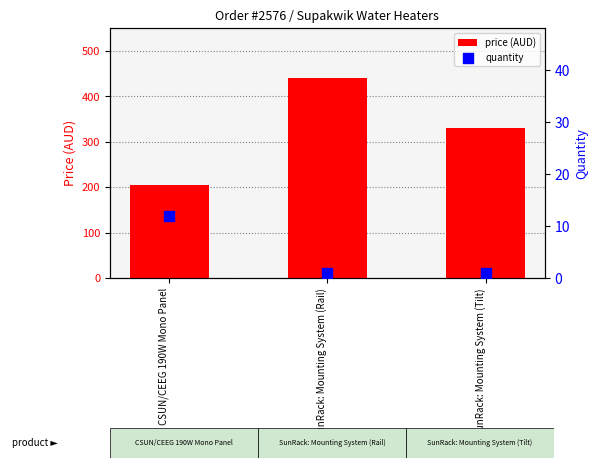

What are all the series names shown in the legend?

price (AUD), quantity